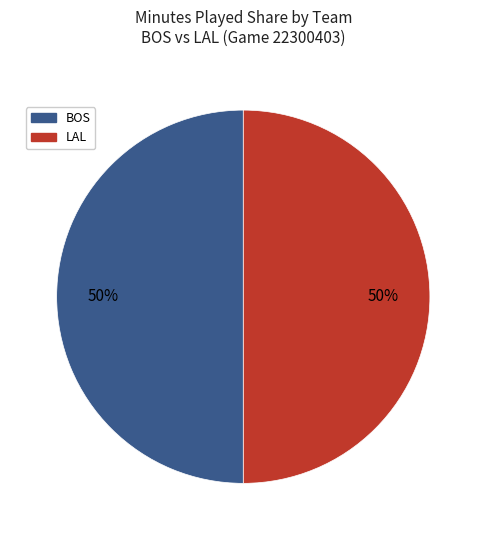

To the nearest percent, what is the combined percentage of LAL and BOS?

100%